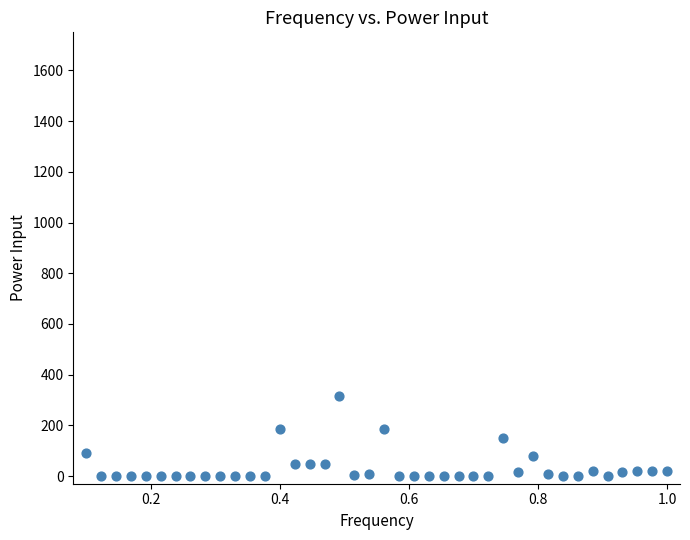

What is the range of Y values (max minus min)?

314.1